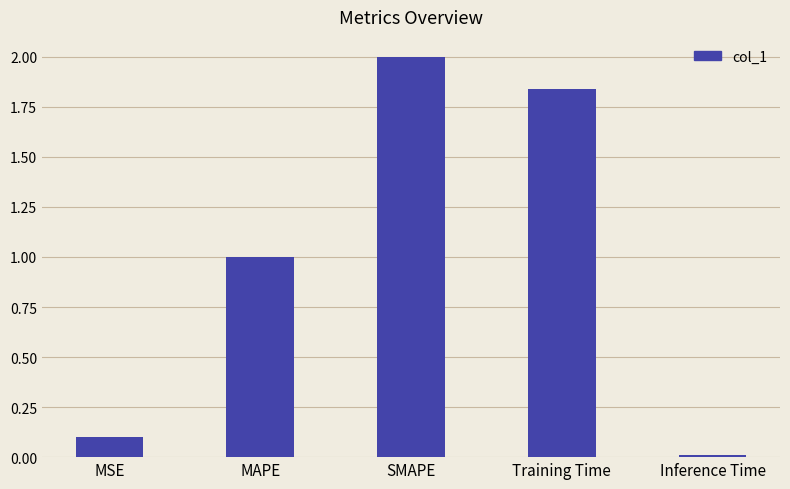

What is the difference between the second highest and second lowest values?

1.7